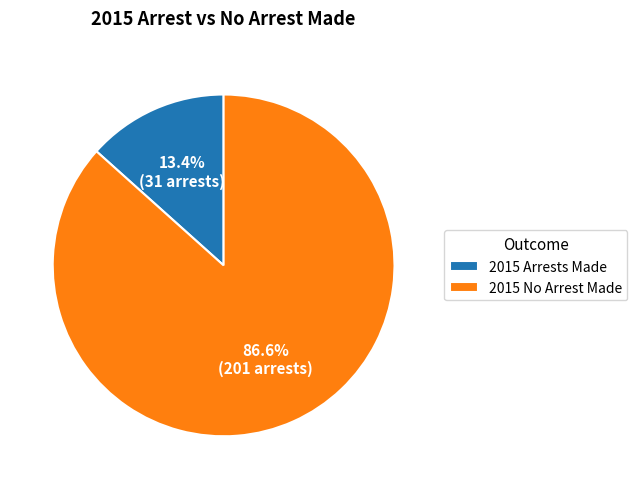

Combined, what portion of the pie is 2015 No Arrest Made and 2015 Arrests Made?

100.0%